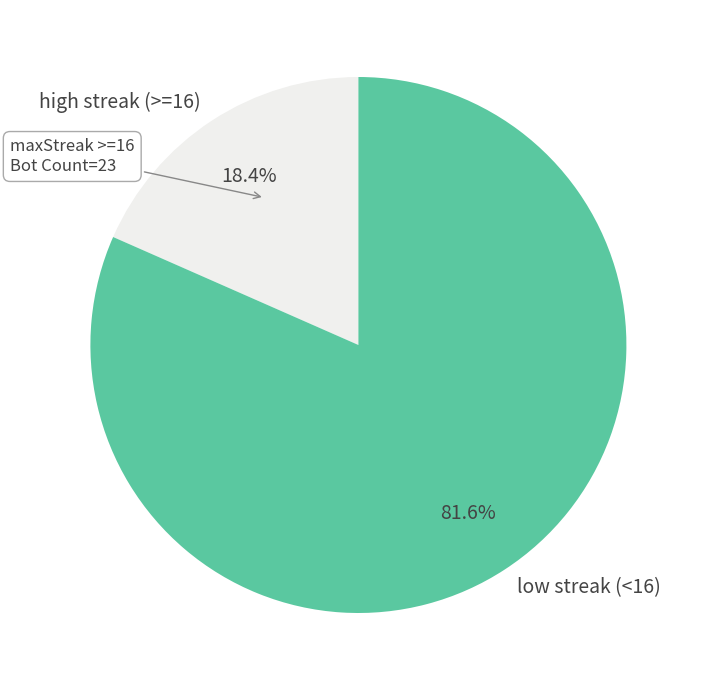

Between low streak (<16) and high streak (>=16), which is larger?

low streak (<16)